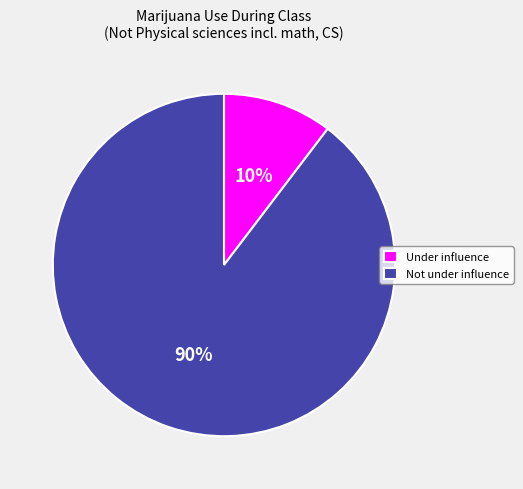

Which has a higher value, Not under influence or Under influence?

Not under influence